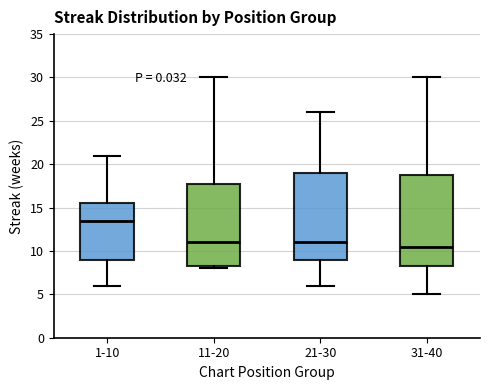

Where is the lower edge of the box for 31-40 on the y-axis? The values are not printed on the chart, so give them approximately, as read against the axis.

8.5